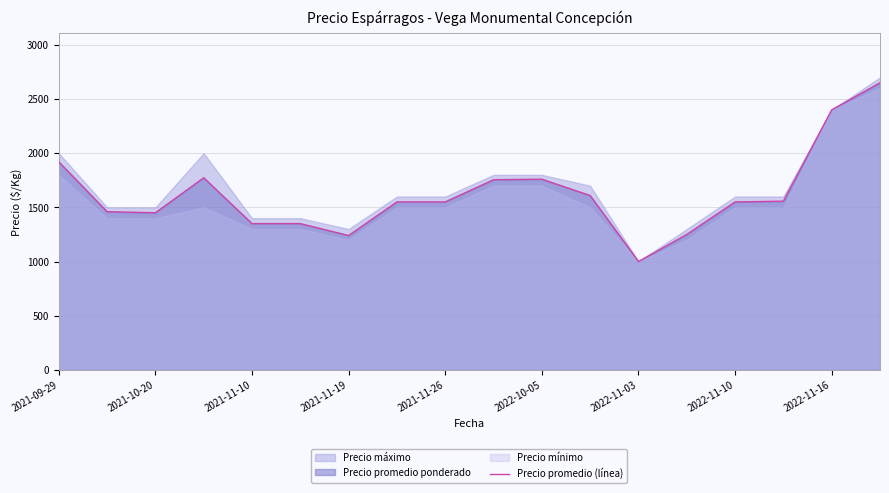

How many lines are shown in the chart?

1